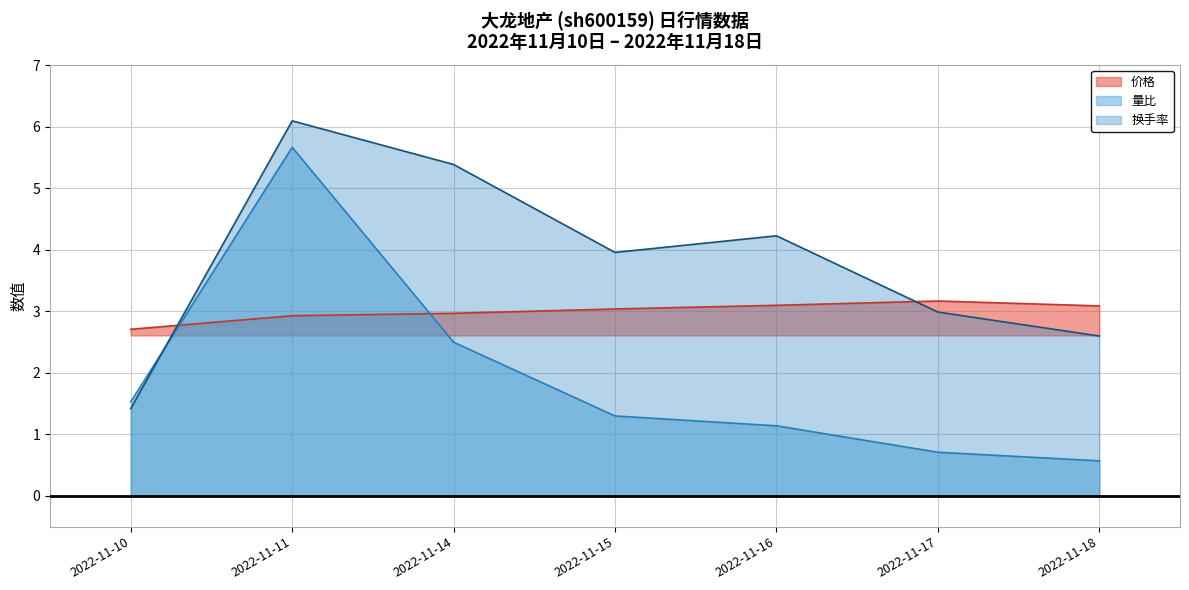

What are all the series names shown in the legend?

价格, 量比, 换手率